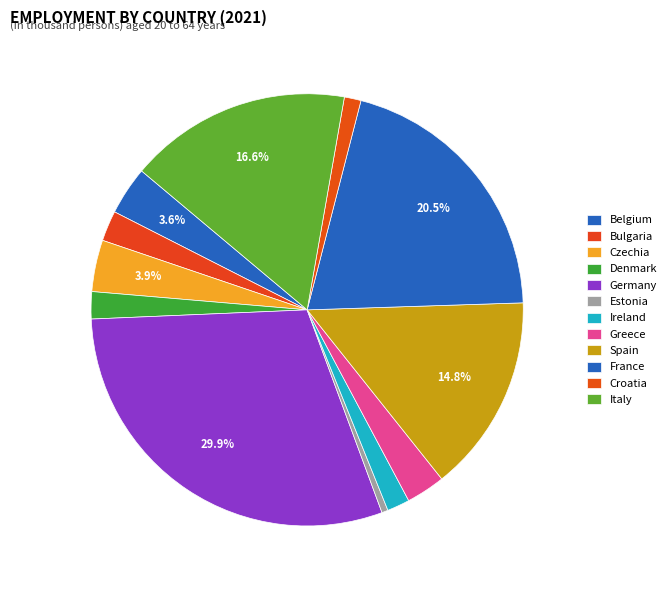

To the nearest percent, what is the combined percentage of Greece and France?

23%